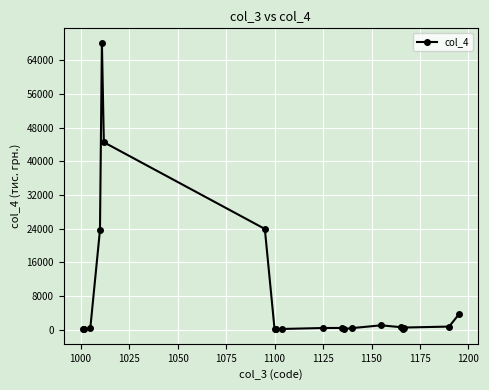

What is the difference between the second highest and minimum values?

44493